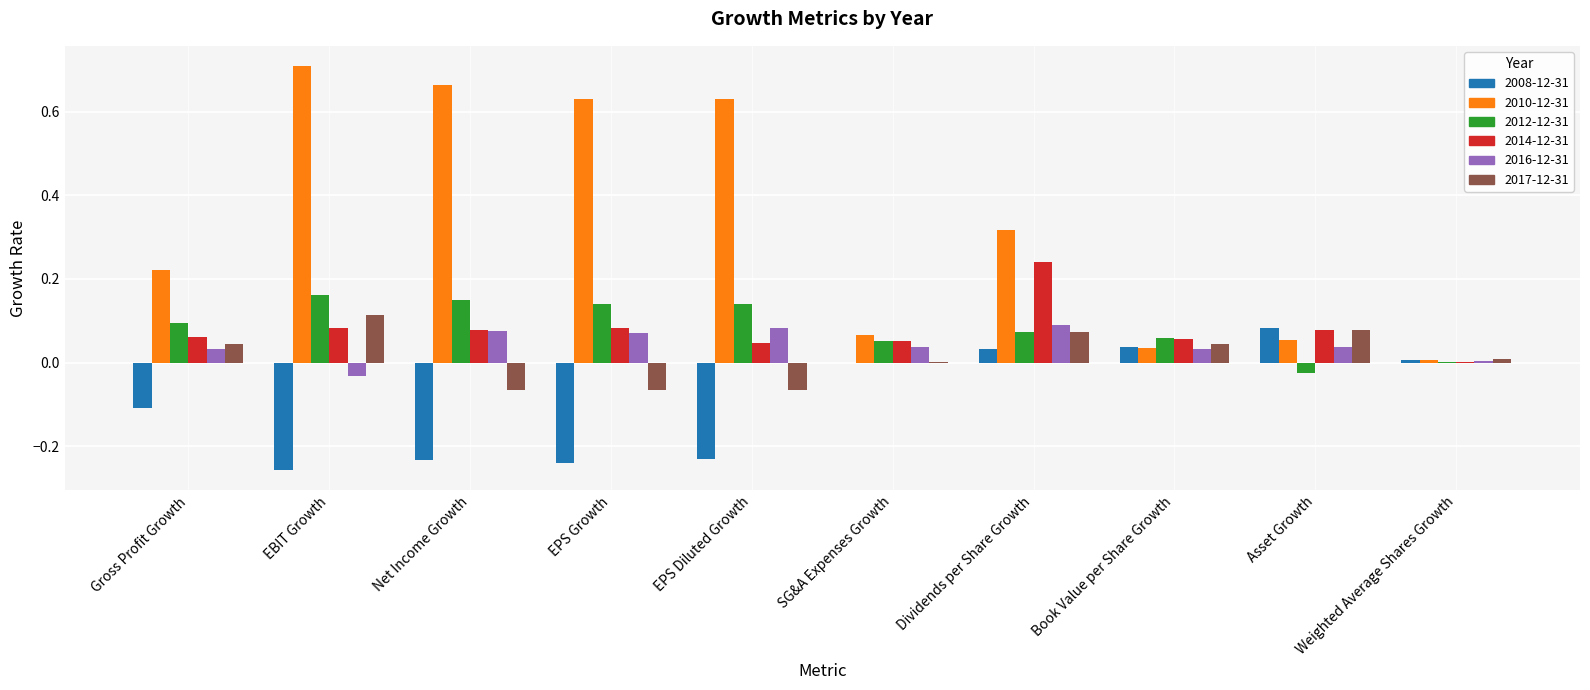

What is the sum of all 2010-12-31 values?

3.3